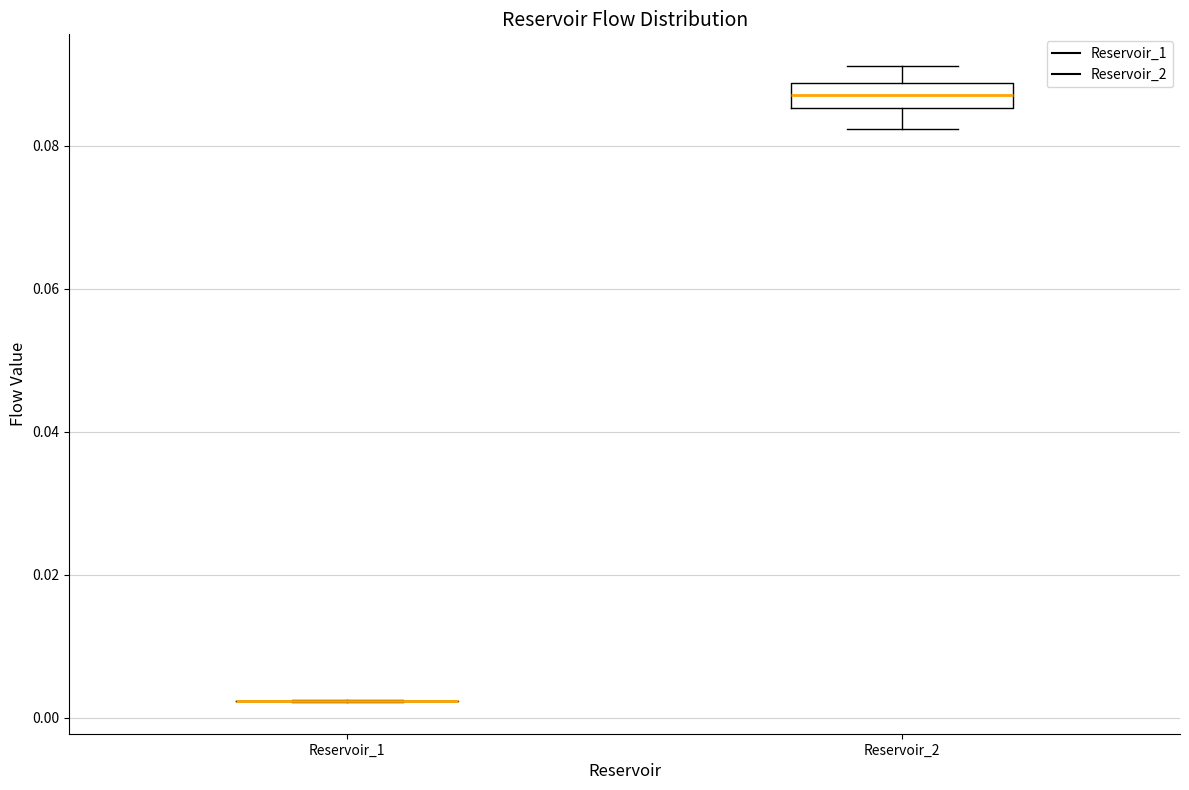

Reading left to right, read every box against the y-axis: the position of its median line, the range the box covers, and the ends of its whiskers. The values are not printed on the chart, so give them approximately, as read against the axis.

Reservoir_1: box collapsed to a line at 0.002, whiskers 0.002 to 0.002
Reservoir_2: median 0.088 (inside the box), box 0.086 to 0.088, whiskers 0.082 to 0.092